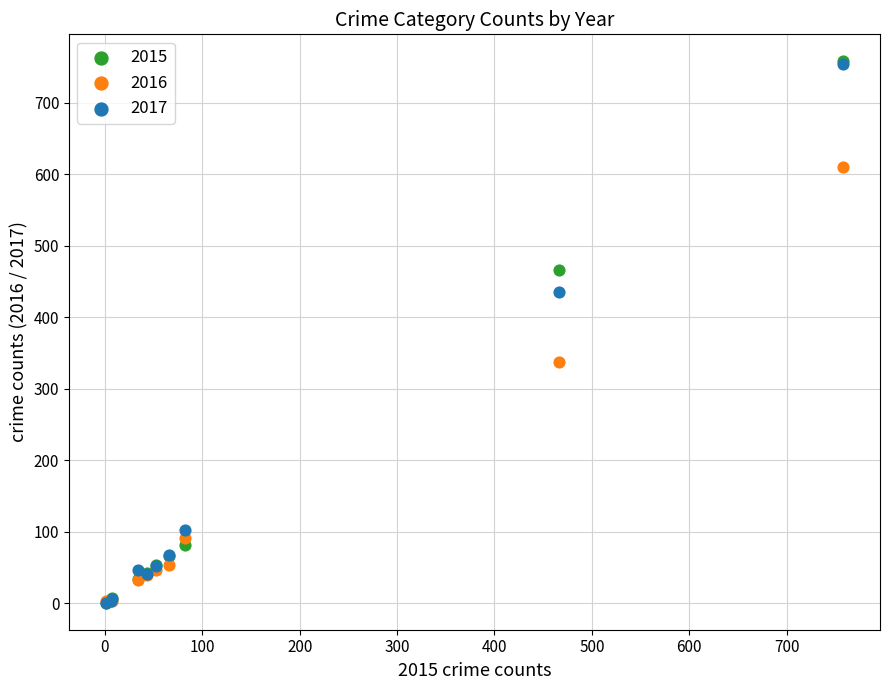

Across all series, what Y value is closest to 379?

338